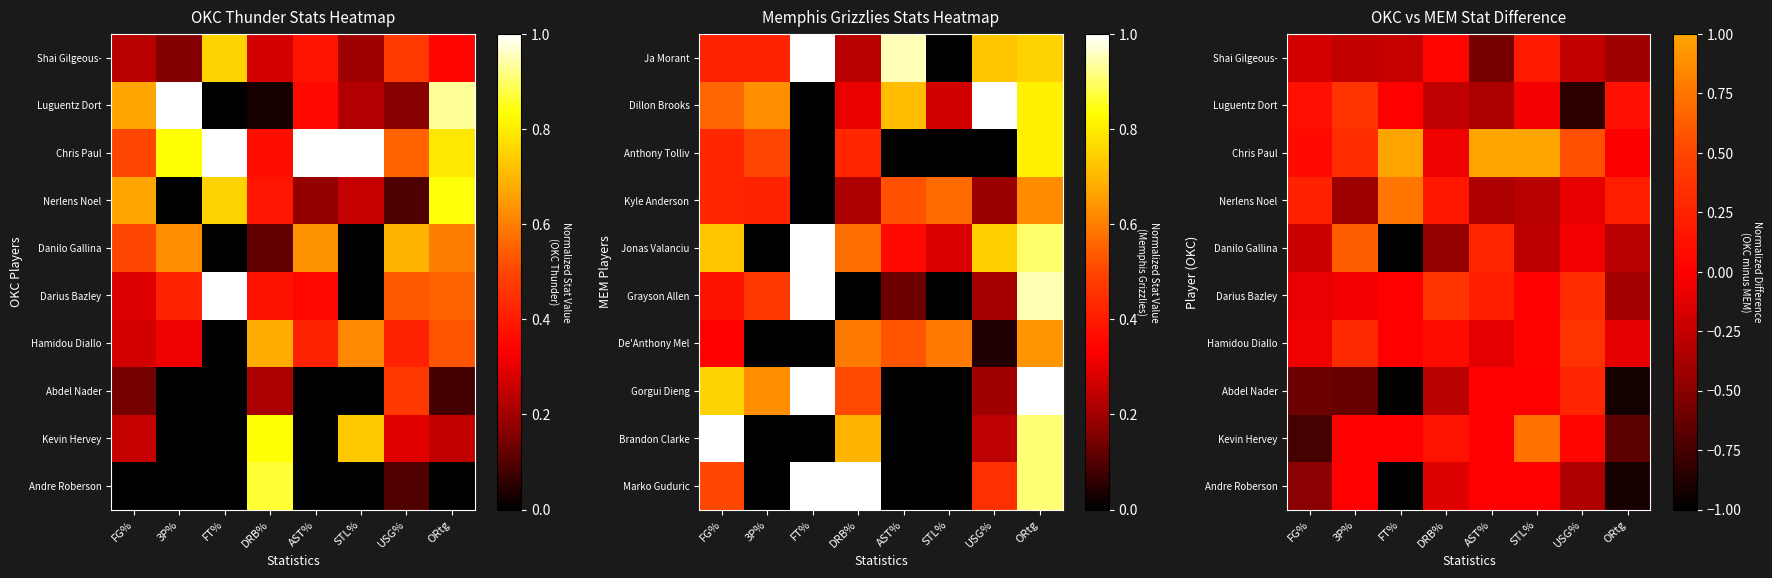

The value of Hamidou Diallo at AST% is -0.1. True or false?

False